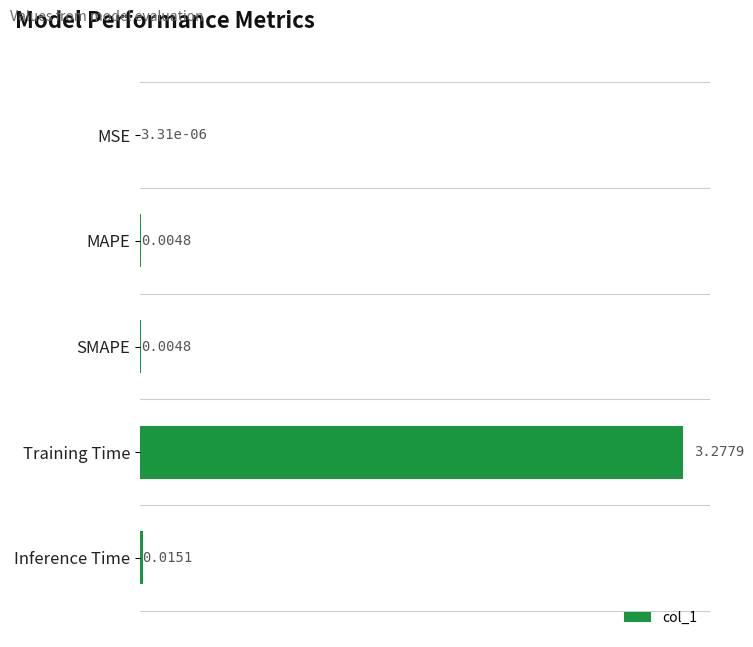

Which has a higher value, MSE or Training Time?

Training Time